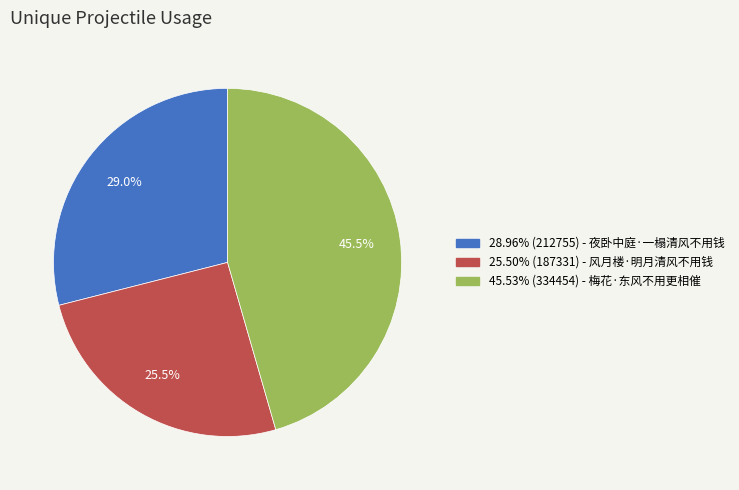

Does any single category account for the majority?

No